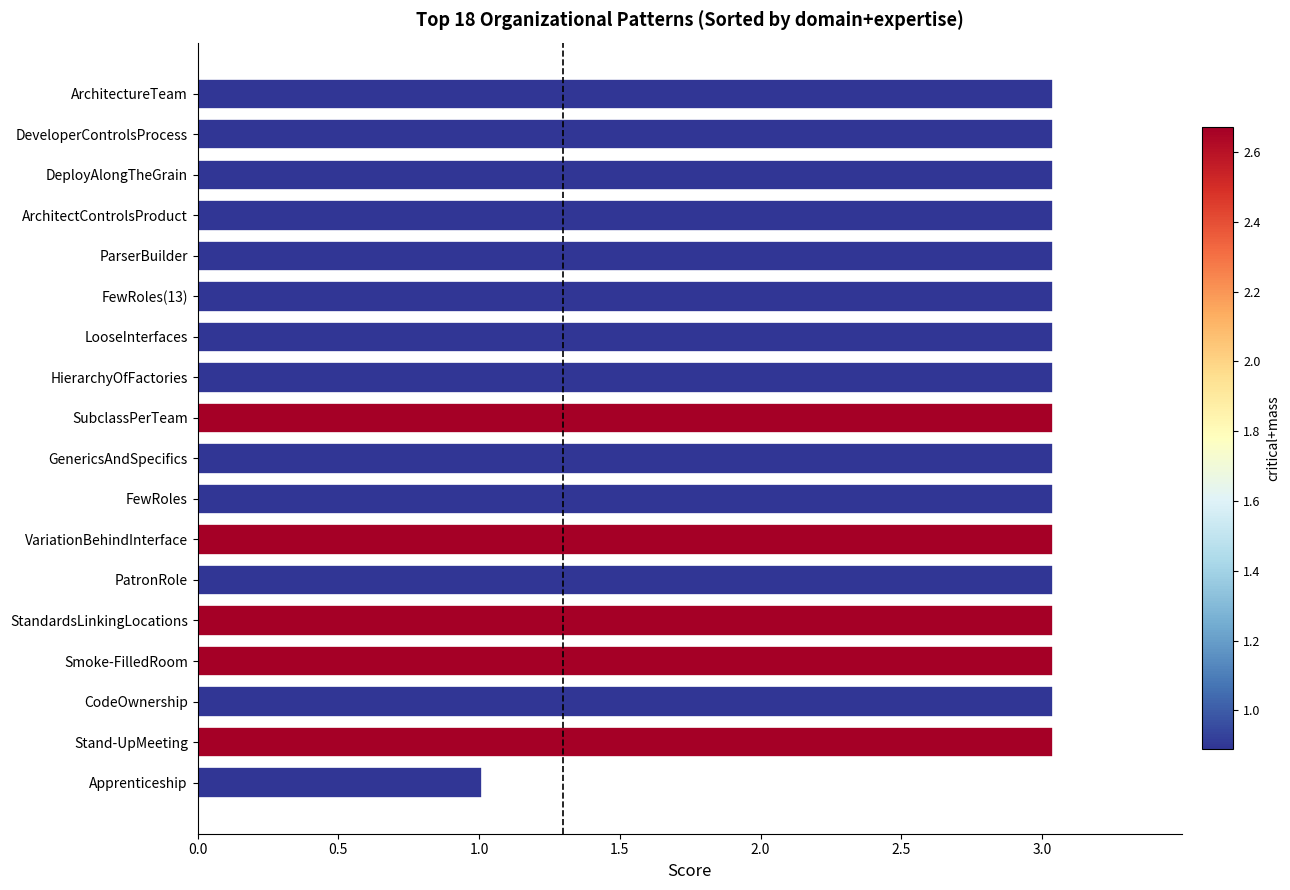

What is the difference between the second highest and minimum values?

2.0